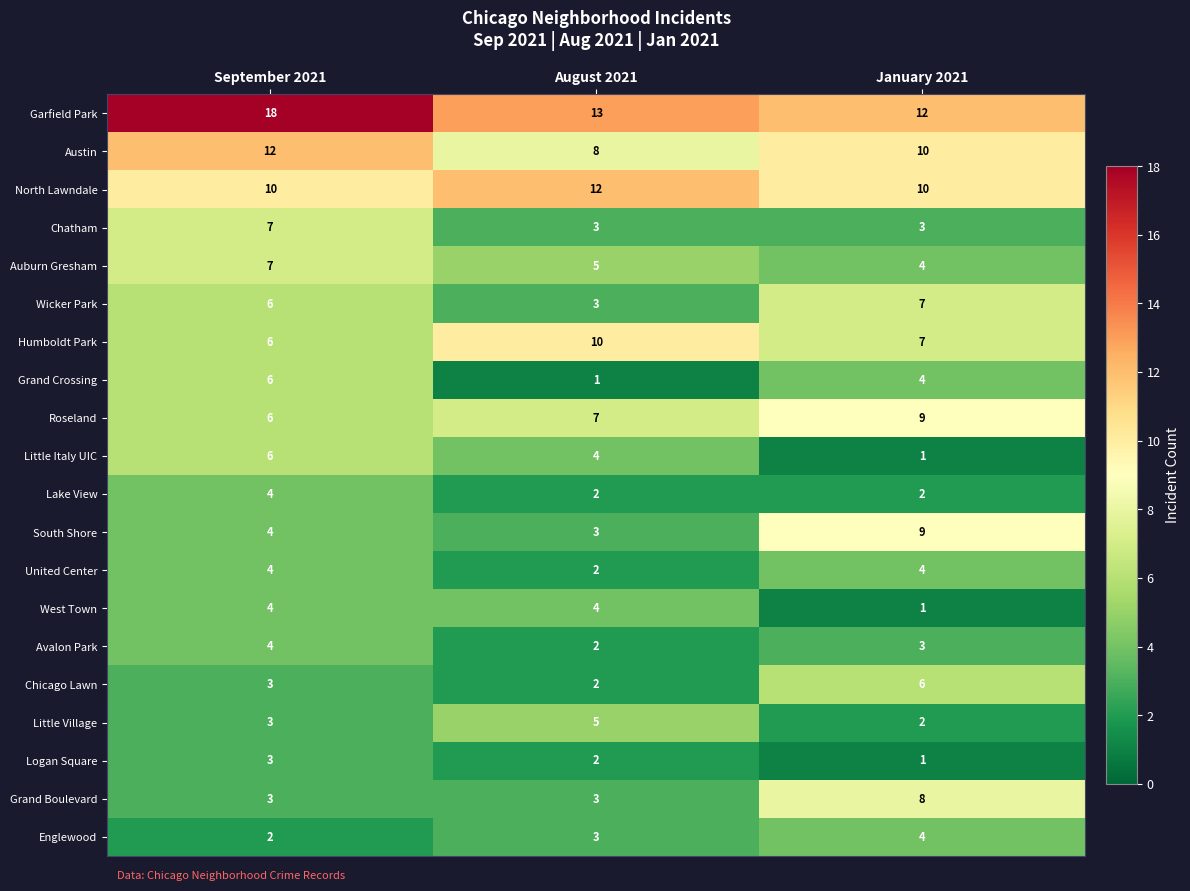

What value does the Chicago Lawn series have at September 2021?

3